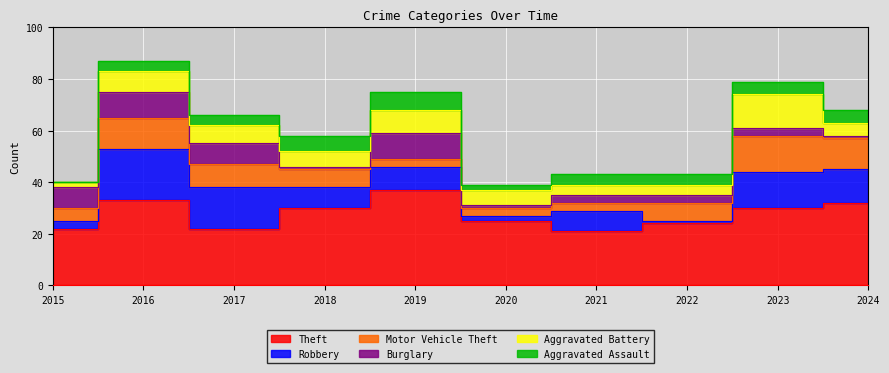

Is the value of Aggravated Battery at 2020 greater than the value of Robbery at 2015?

Yes